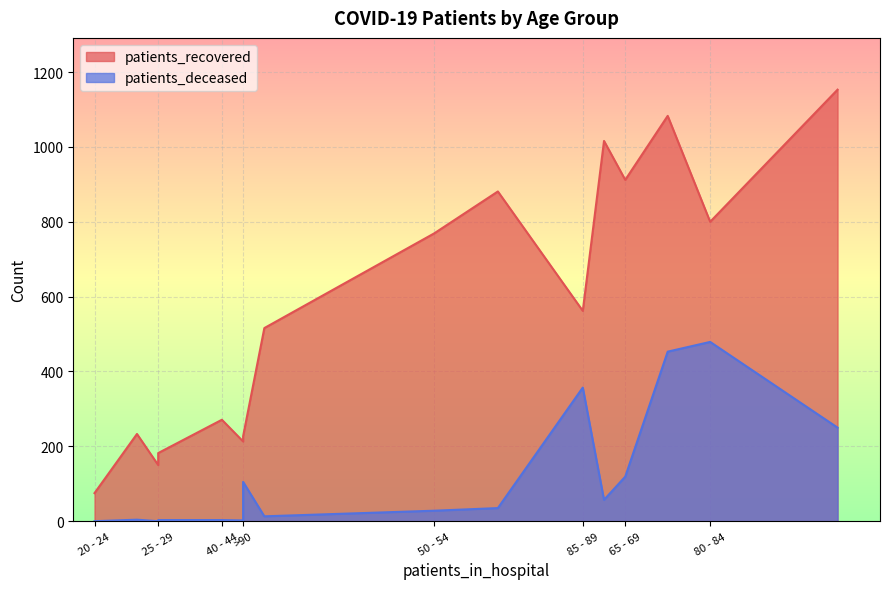

At which label does patients_recovered reach its peak?

70 - 74